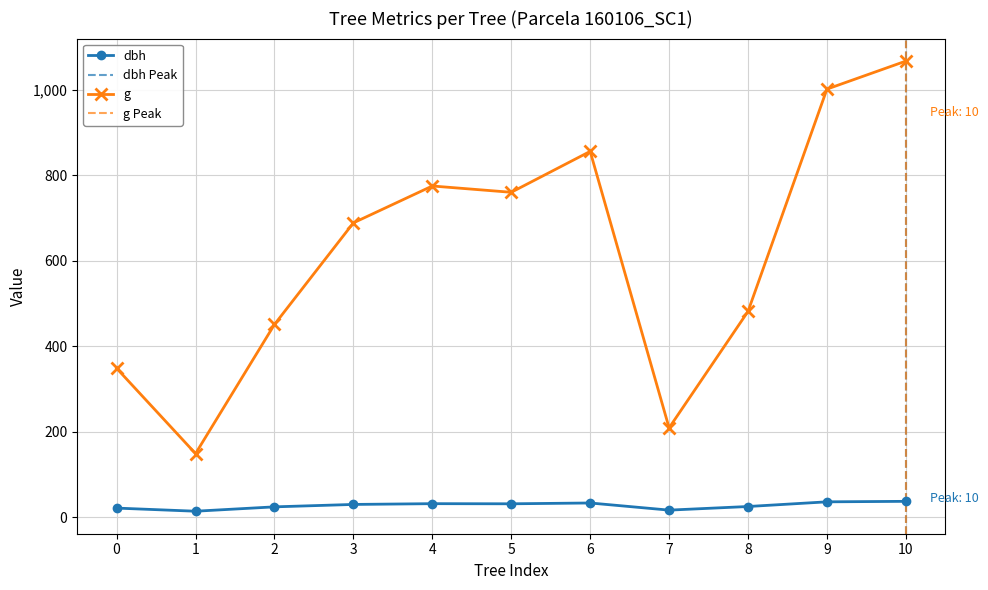

What is the sum of all dbh values?

297.4